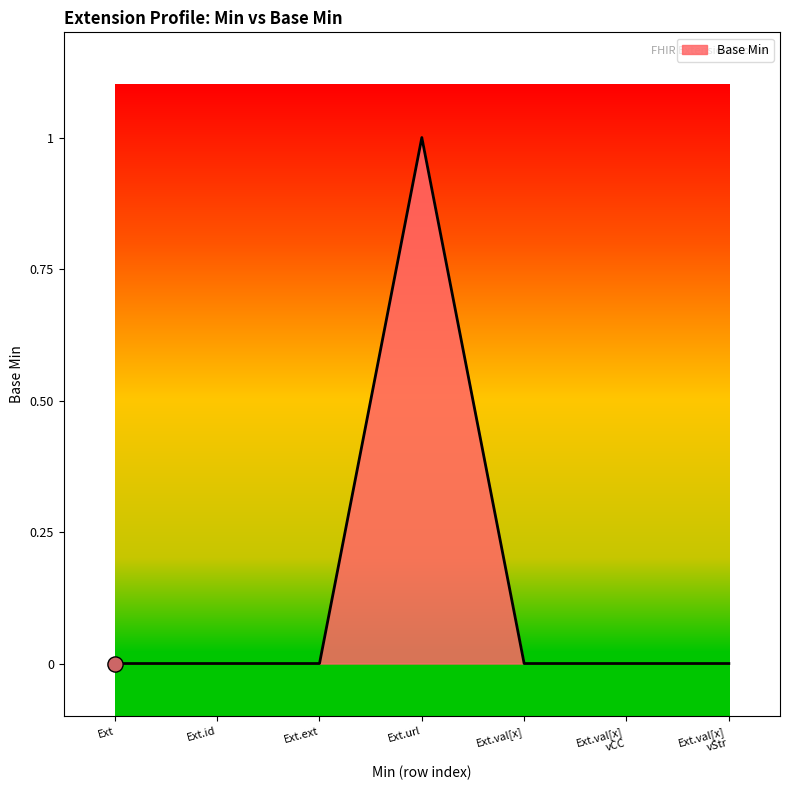

What is the change in value from Ext to Ext.url?

+1